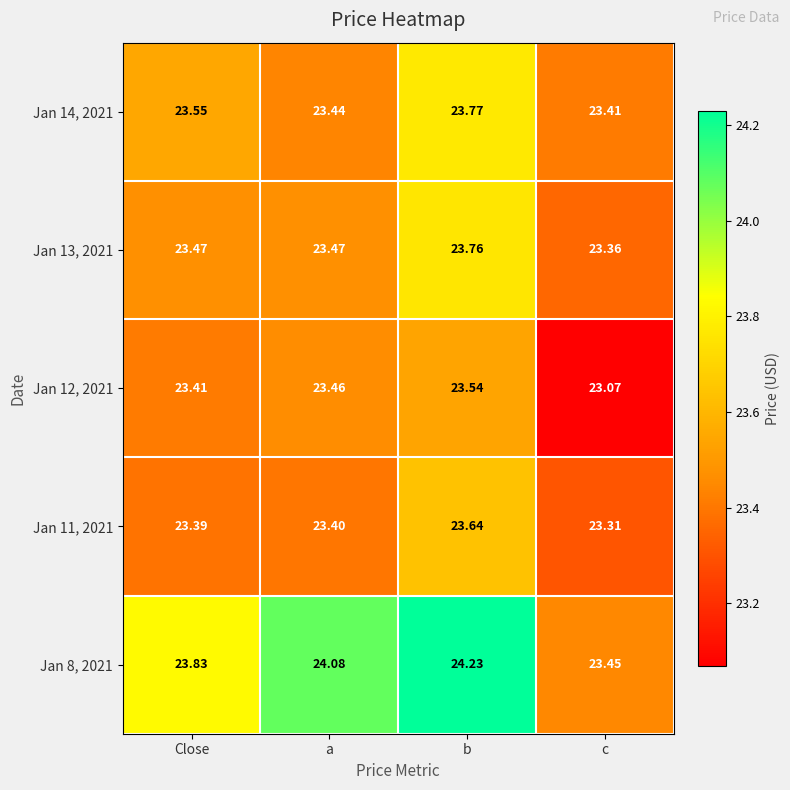

Is the value of Jan 13, 2021 at a greater than the value of Jan 11, 2021 at Close?

Yes